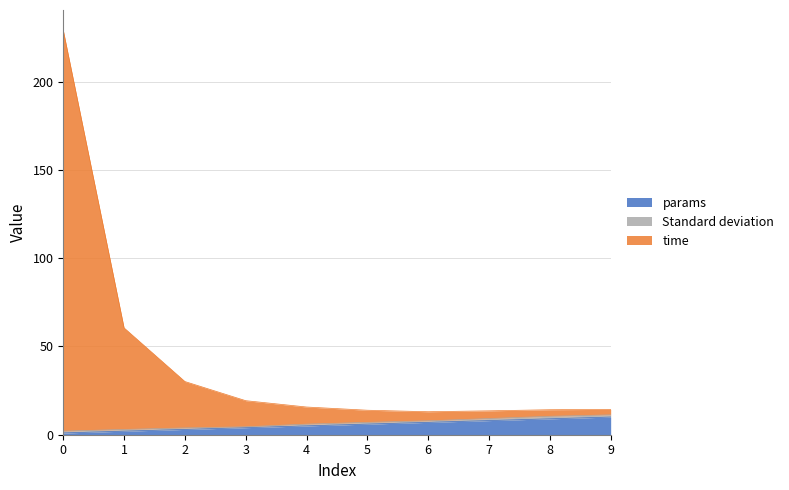

Is it true that time equals 7.0 at 8?

False